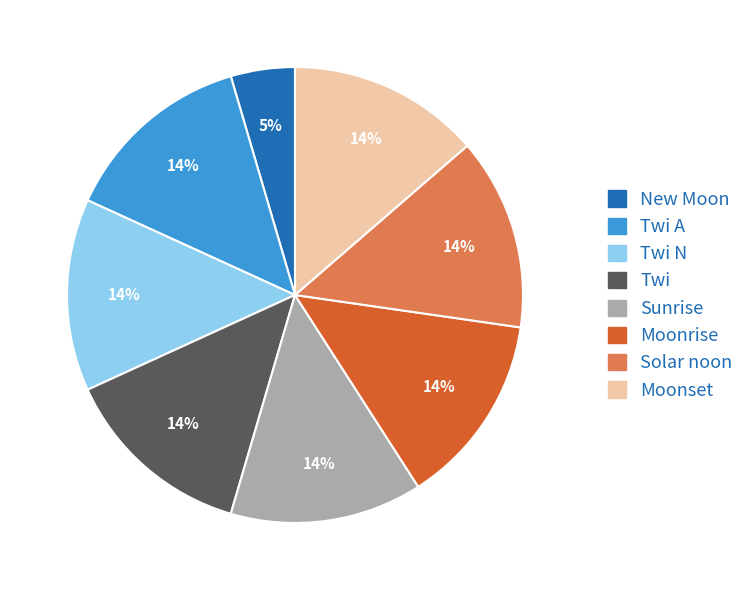

True or false: Moonrise accounts for 1% of the total.

False